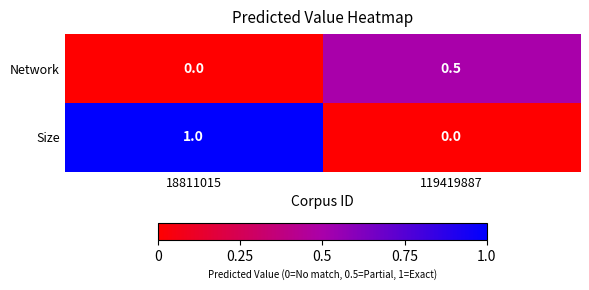

At which category does the chart reach its peak across all series?

18811015